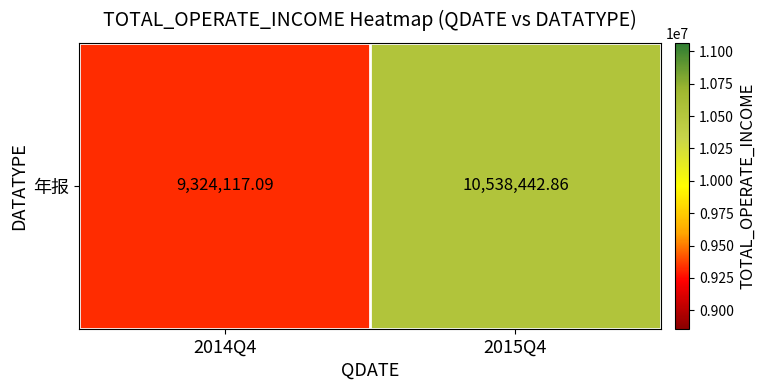

What is the change in value from 2014Q4 to 2015Q4?

+1214325.8